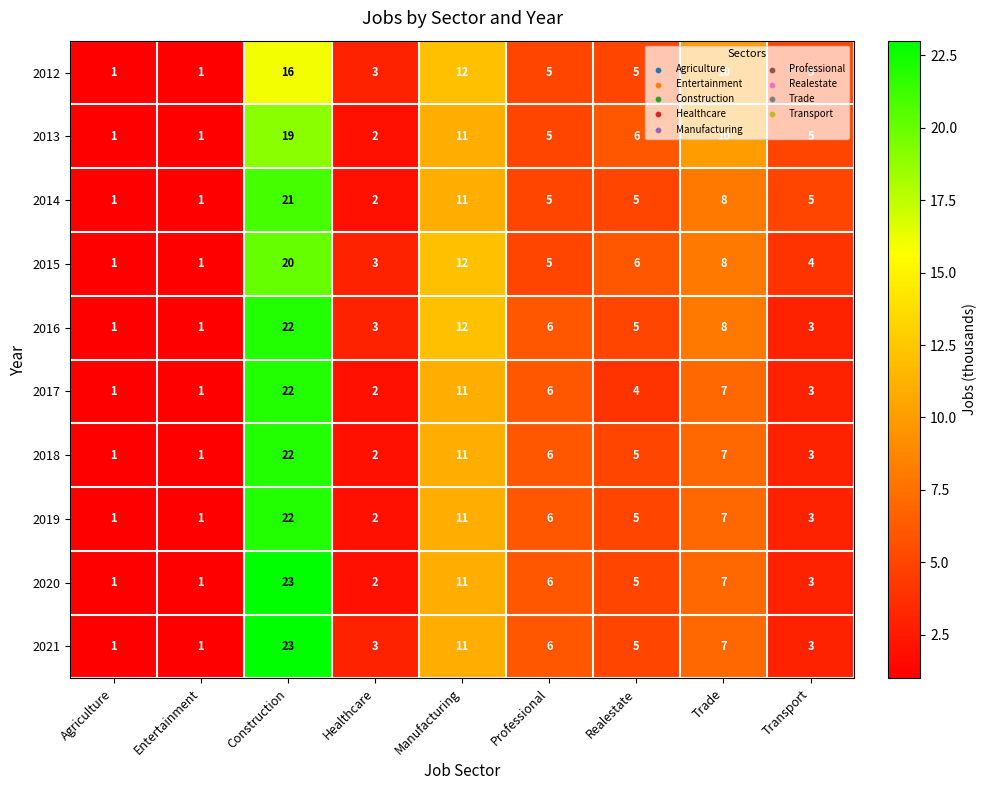

The value of 2018 at Trade is 7. True or false?

True